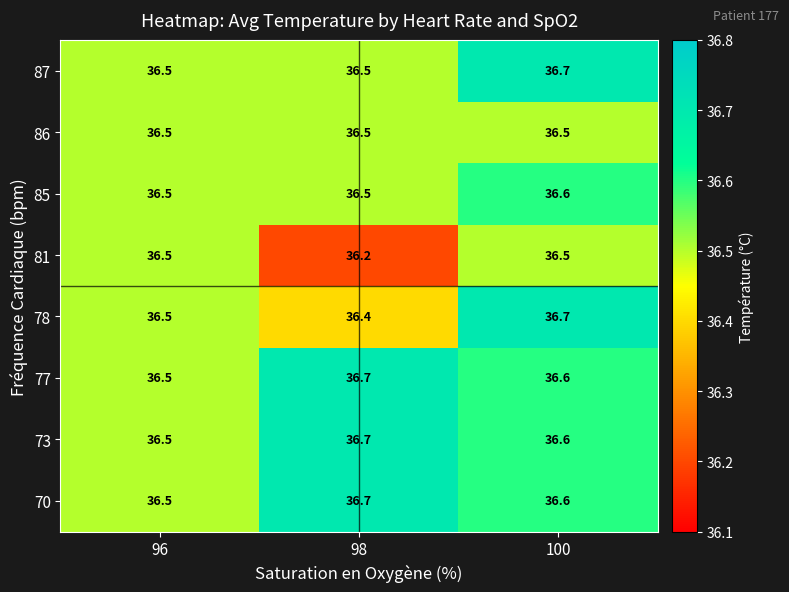

How many 70 values are between 36 and 37?

3